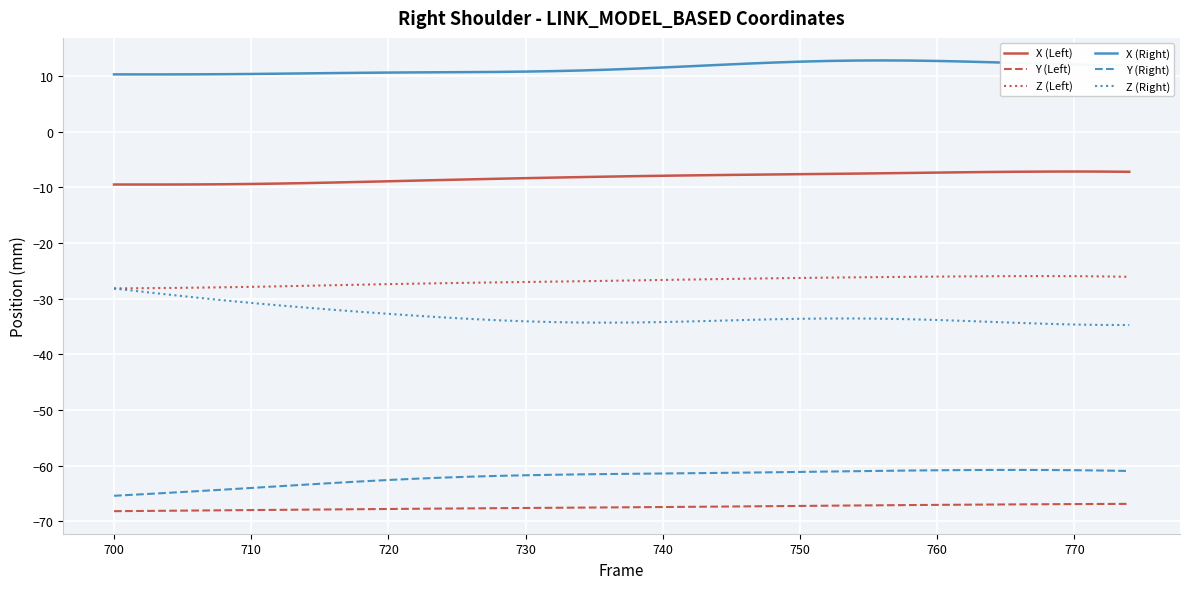

True or false: Y (Left) and X (Right) cross at least once.

False